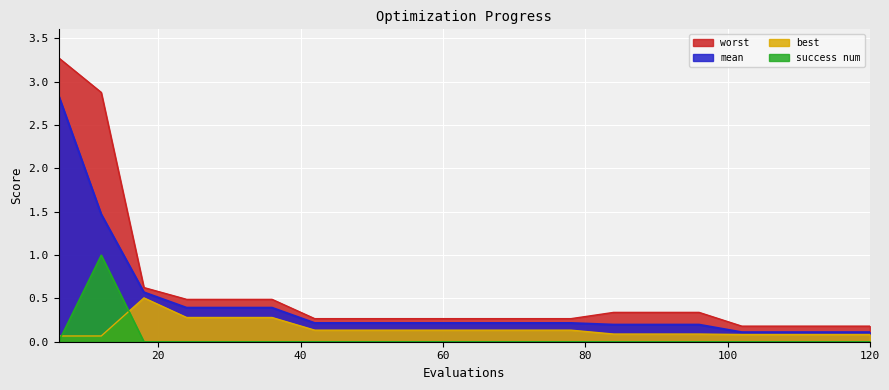

What is the highest value of the best series?

0.5